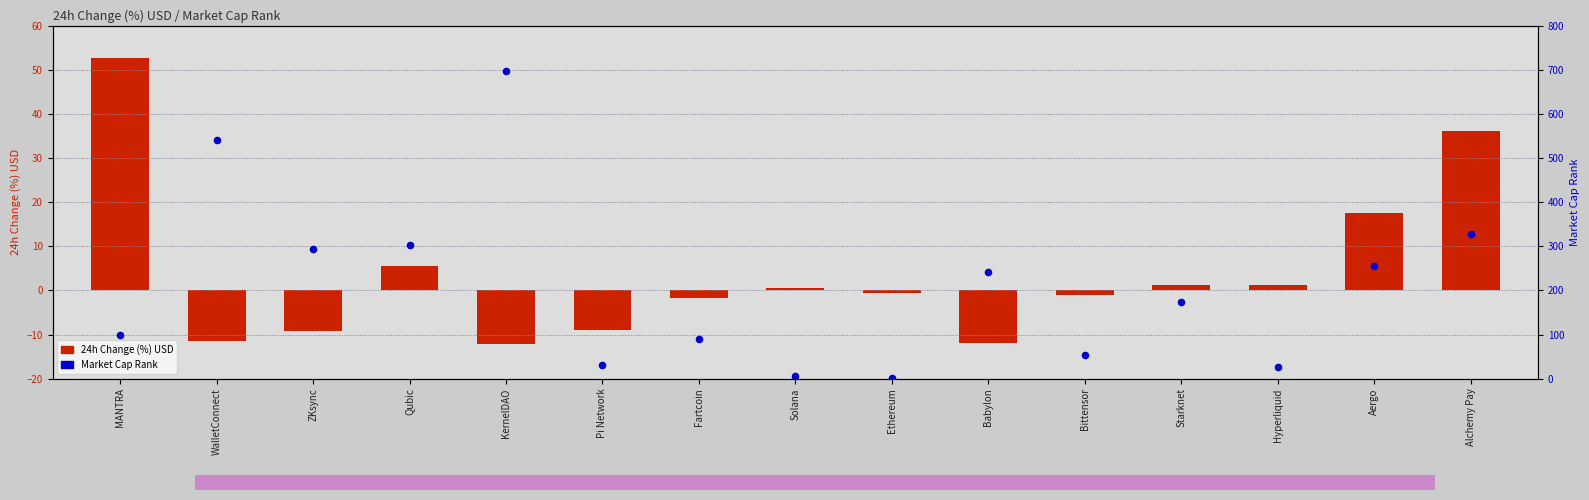

At how many categories does at least one series exceed 341?

2